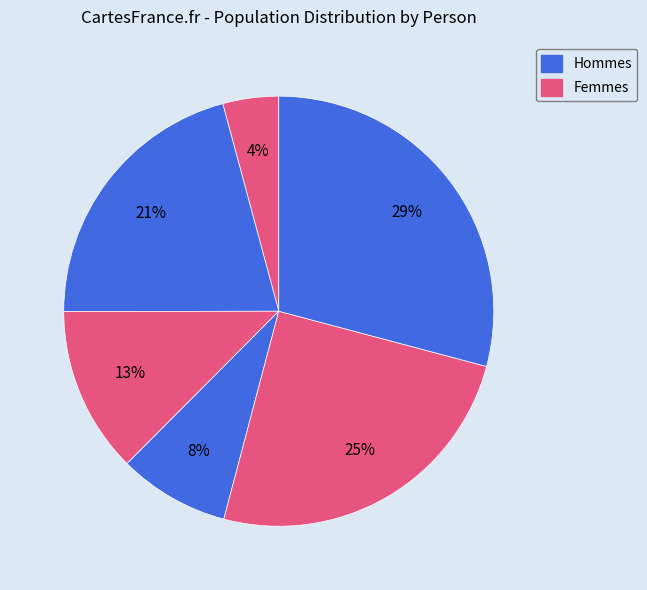

Count the number of slices in the pie.

6